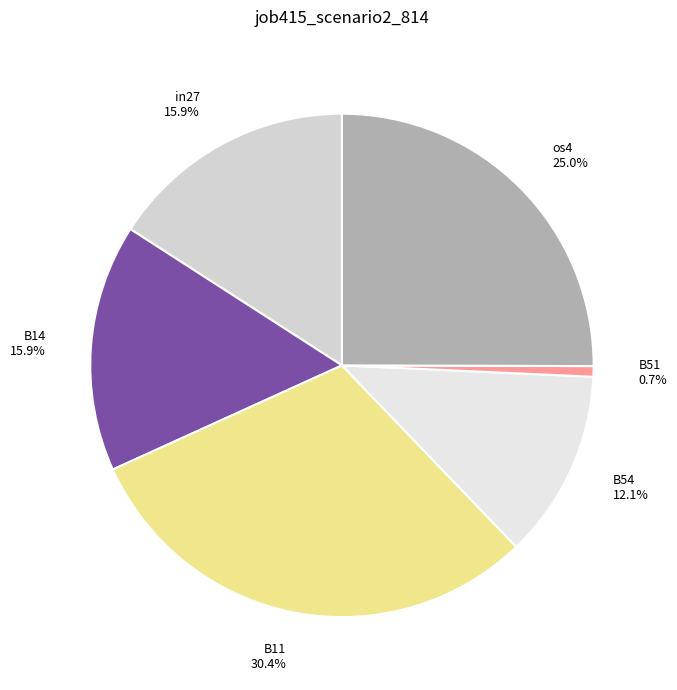

Between B54 12.1% and B11 30.4%, which is larger?

B11 30.4%